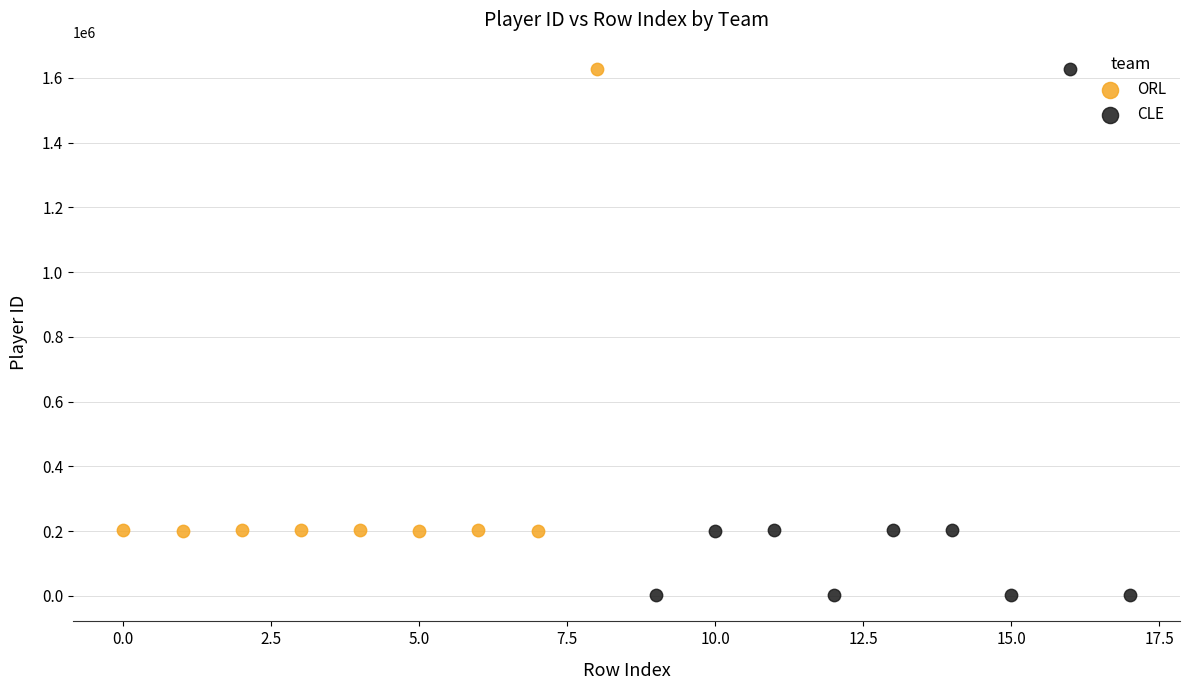

What are all the series names shown in the legend?

ORL, CLE